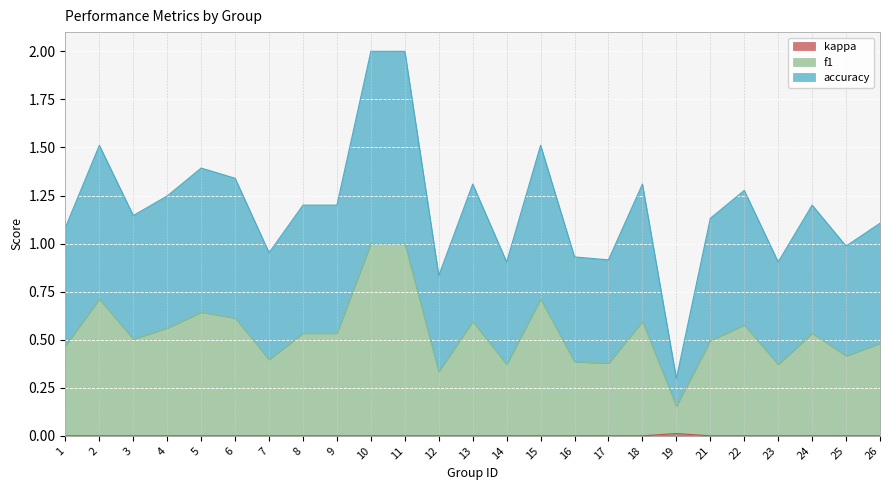

True or false: kappa has more than 1 interior local peaks.

False